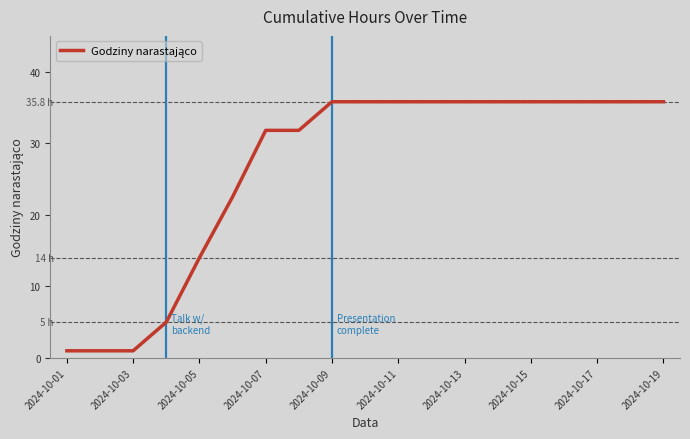

What is the maximum value shown in the chart?

35.8